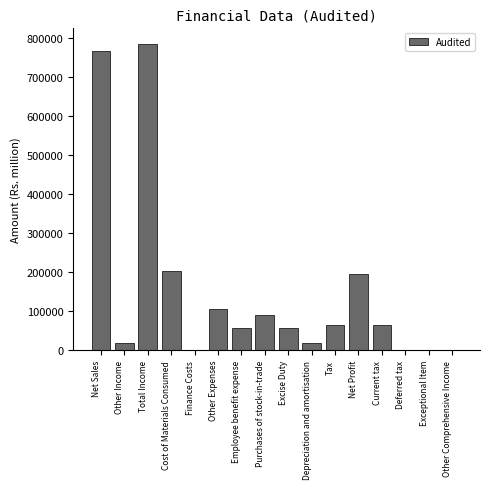

What is the change in value from Cost of Materials Consumed to Excise Duty?

-146946.3